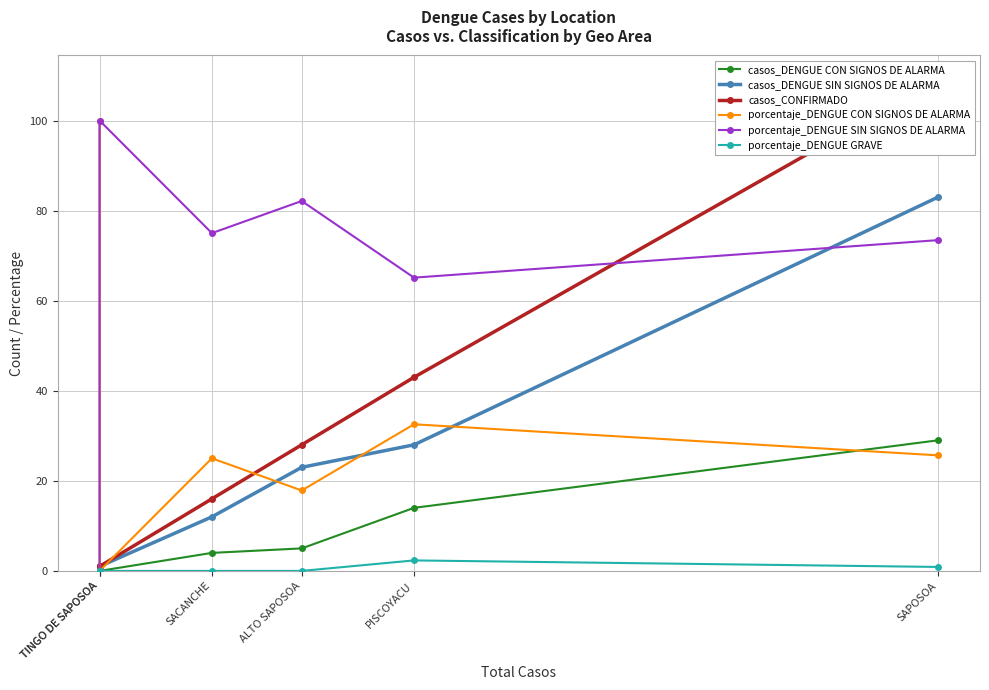

Where is the first local maximum for porcentaje_DENGUE SIN SIGNOS DE ALARMA?

ALTO SAPOSOA